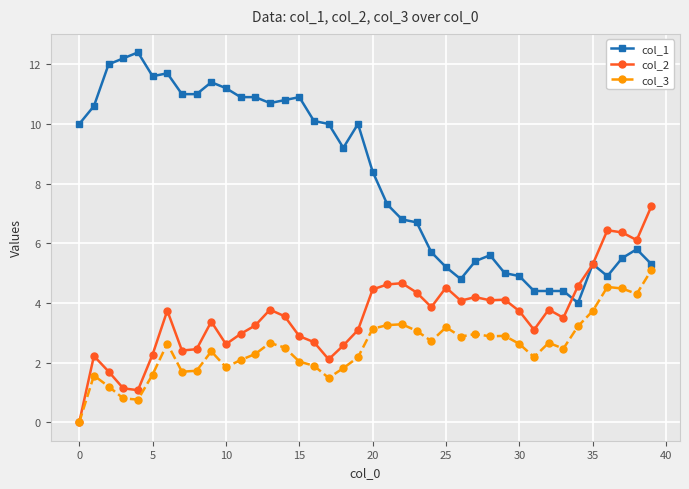

True or false: col_1 has more than 0 points higher than both neighbors.

True